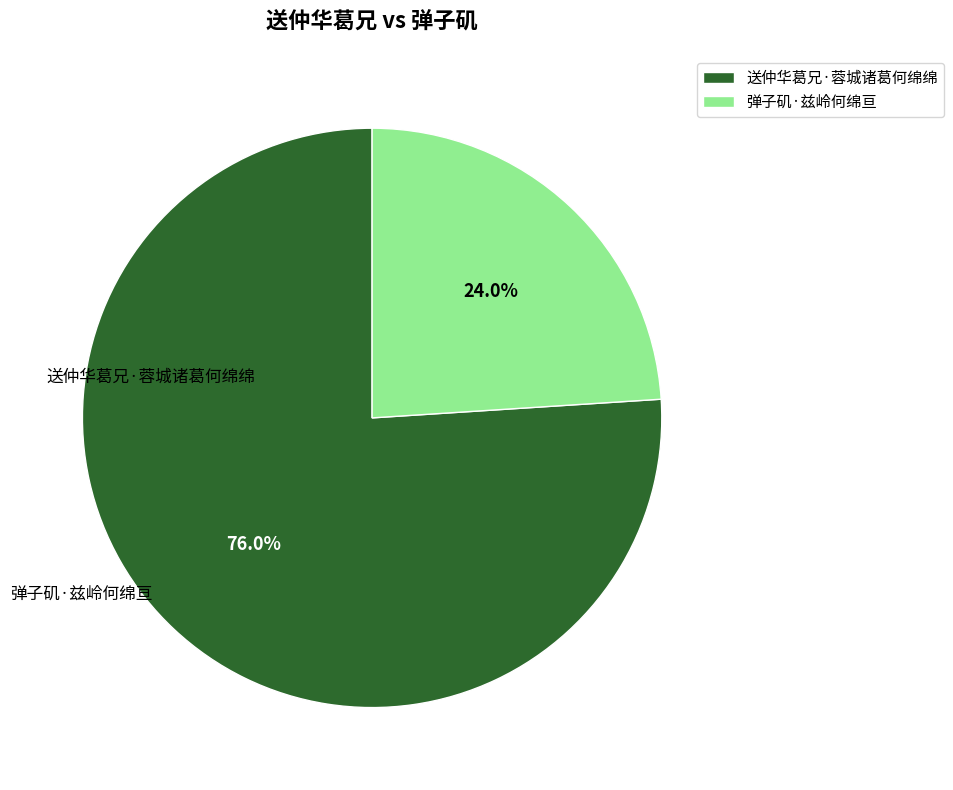

To the nearest percent, what is the difference between the largest and smallest slice percentages?

52%